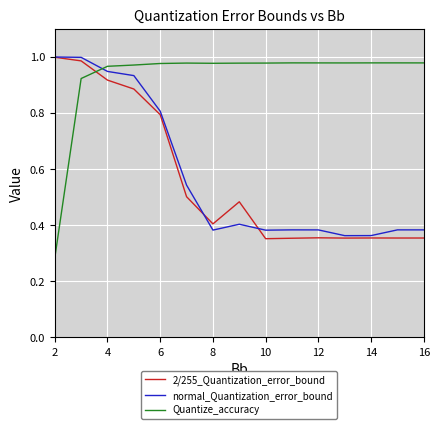

What is the difference between the maximum and minimum values in the normal_Quantization_error_bound series?

0.6